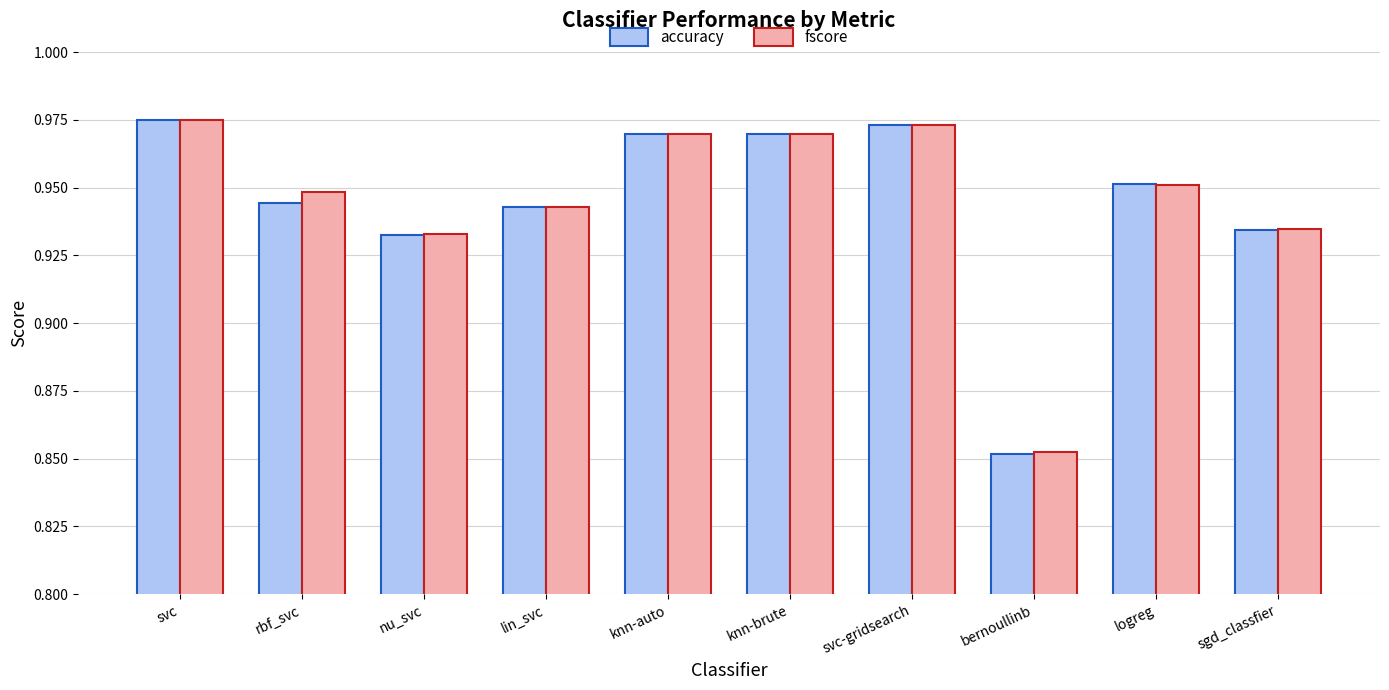

What is the total value across all series at knn-brute?

1.9